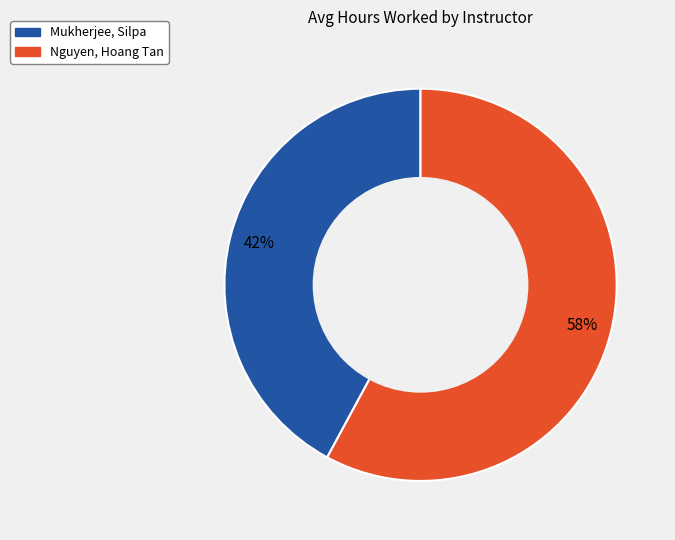

Rank the categories by value from lowest to highest.

Mukherjee, Silpa, Nguyen, Hoang Tan